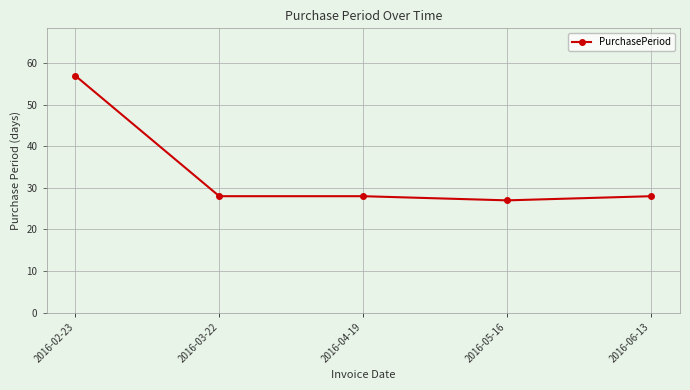

Which category has the highest value across all series?

2016-02-23